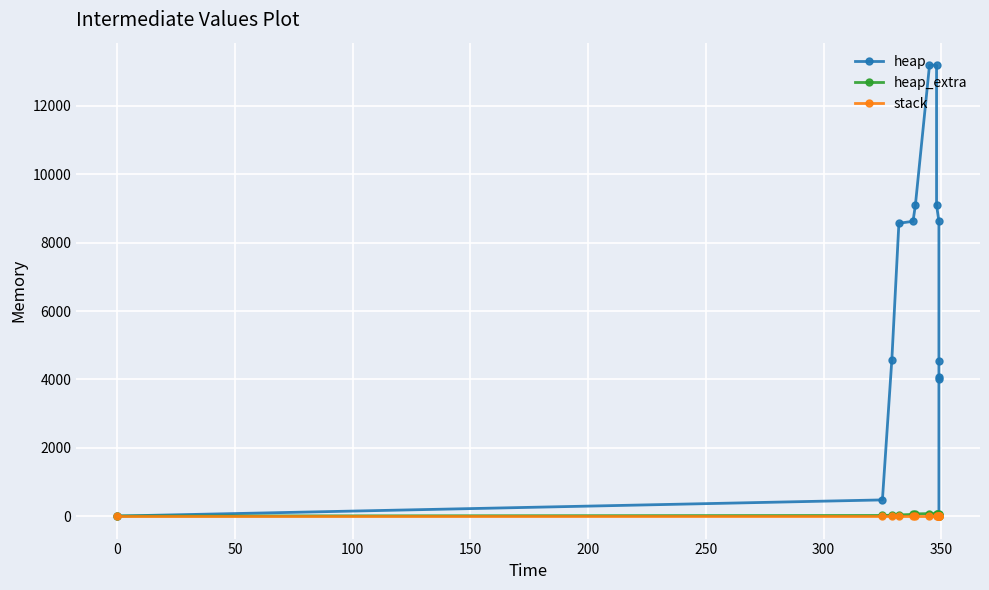

Which series has the largest total across all categories?

heap